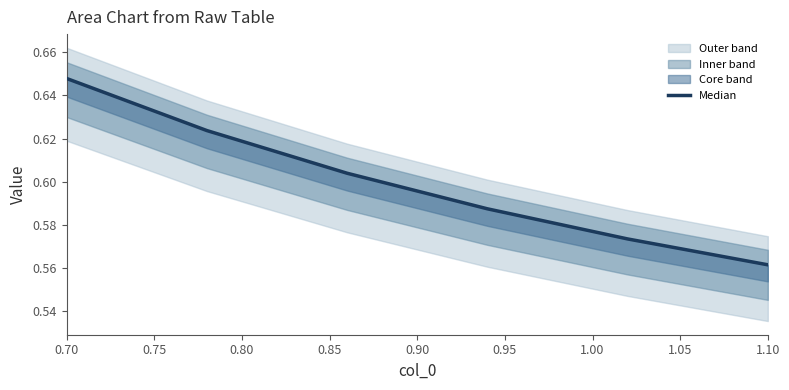

What is the value of the 5th point from the left?

0.6